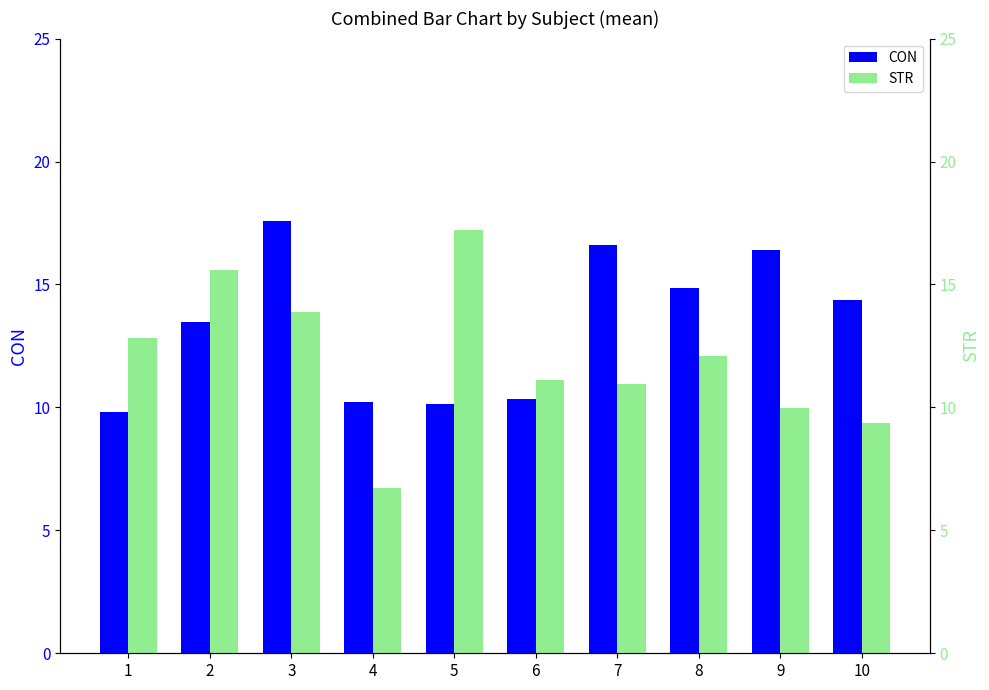

True or false: STR has a value of 10.9 at 7.

True